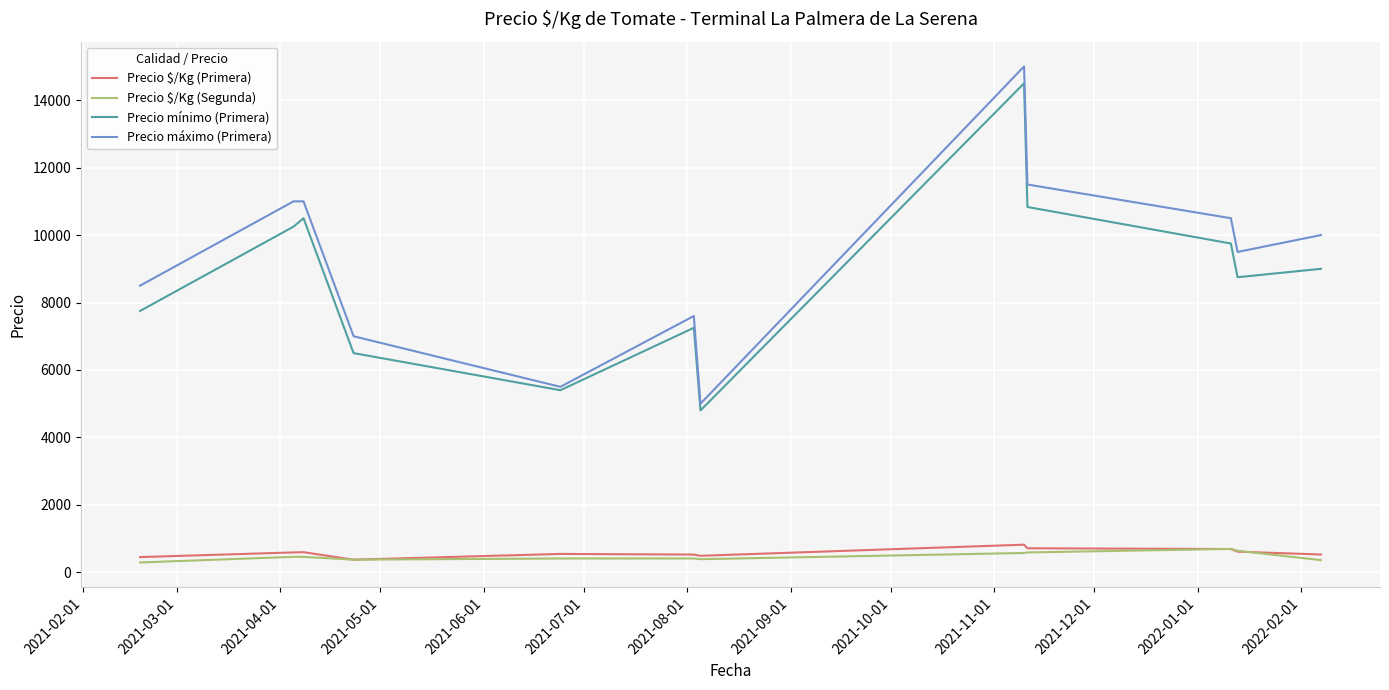

True or false: Precio $/Kg (Segunda) and Precio mínimo (Primera) cross at least once.

False